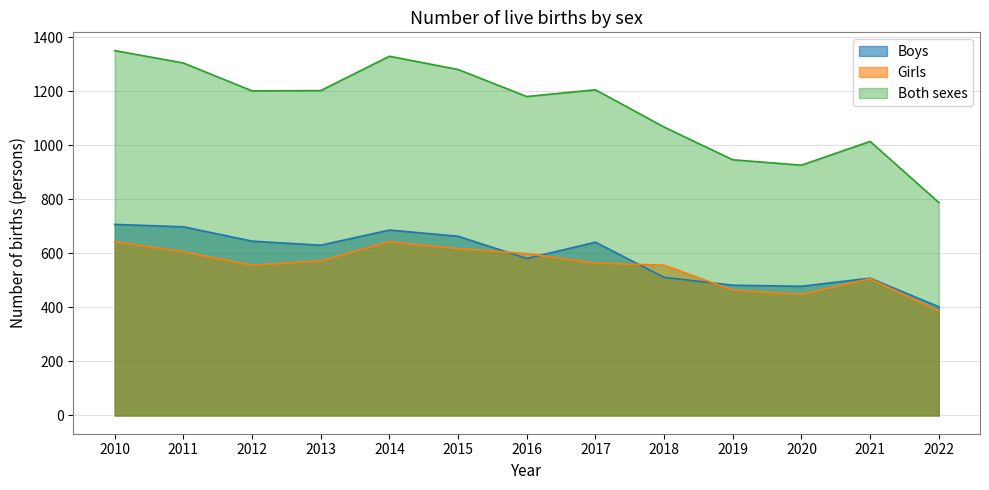

Reading right to left, transcribe all the data shown in this chart.

Boys: 2022=402	2021=508	2020=478	2019=482	2018=511	2017=641	2016=581	2015=663	2014=686	2013=630	2012=645	2011=698	2010=707
Girls: 2022=386	2021=506	2020=448	2019=464	2018=556	2017=564	2016=599	2015=617	2014=643	2013=572	2012=556	2011=606	2010=643
Both sexes: 2022=788	2021=1014	2020=926	2019=946	2018=1067	2017=1205	2016=1180	2015=1280	2014=1329	2013=1202	2012=1201	2011=1304	2010=1350